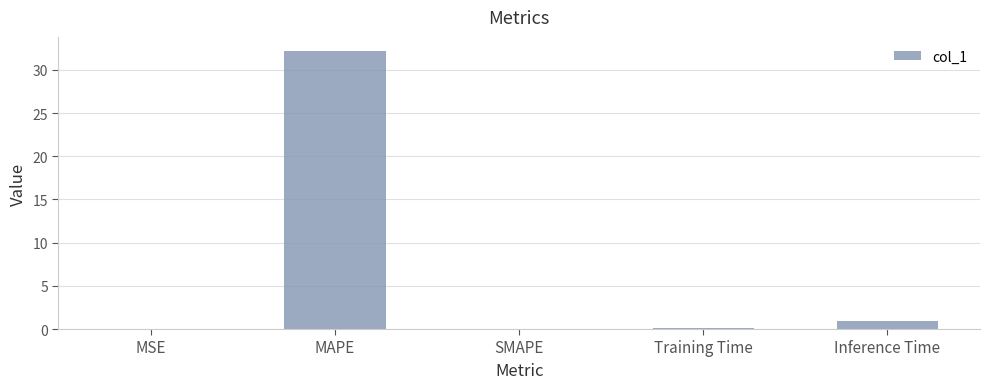

Are the bars horizontal?

No